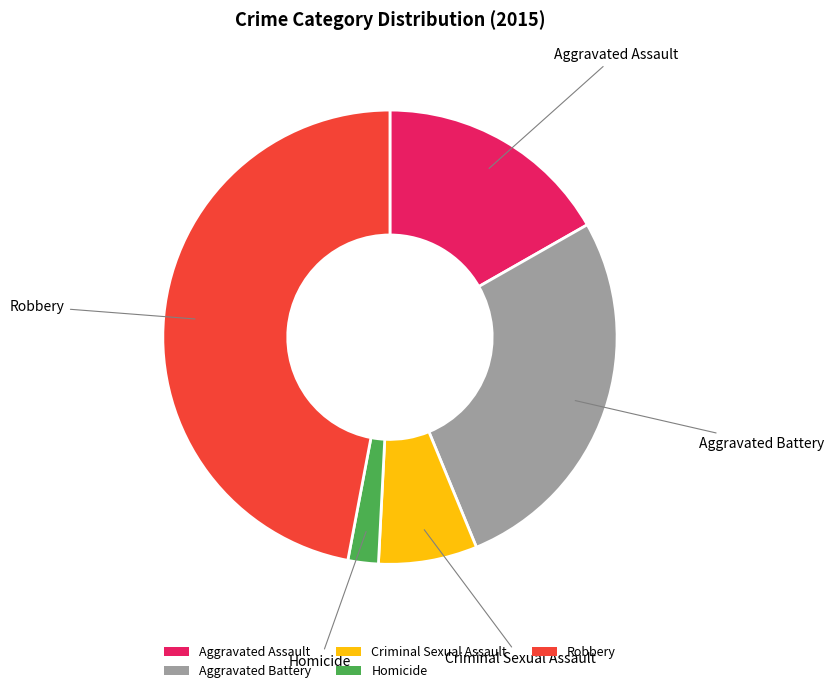

Is it true that Aggravated Assault is 17% of the pie?

True